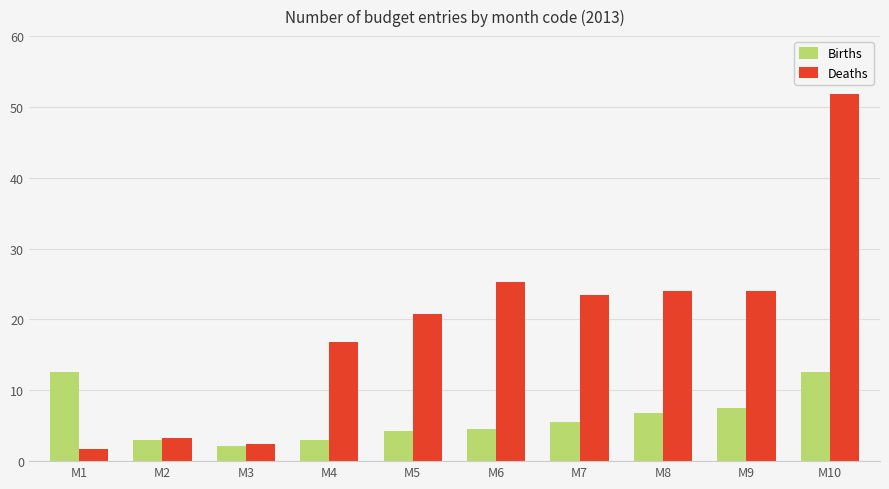

What are all the series names shown in the legend?

Births, Deaths